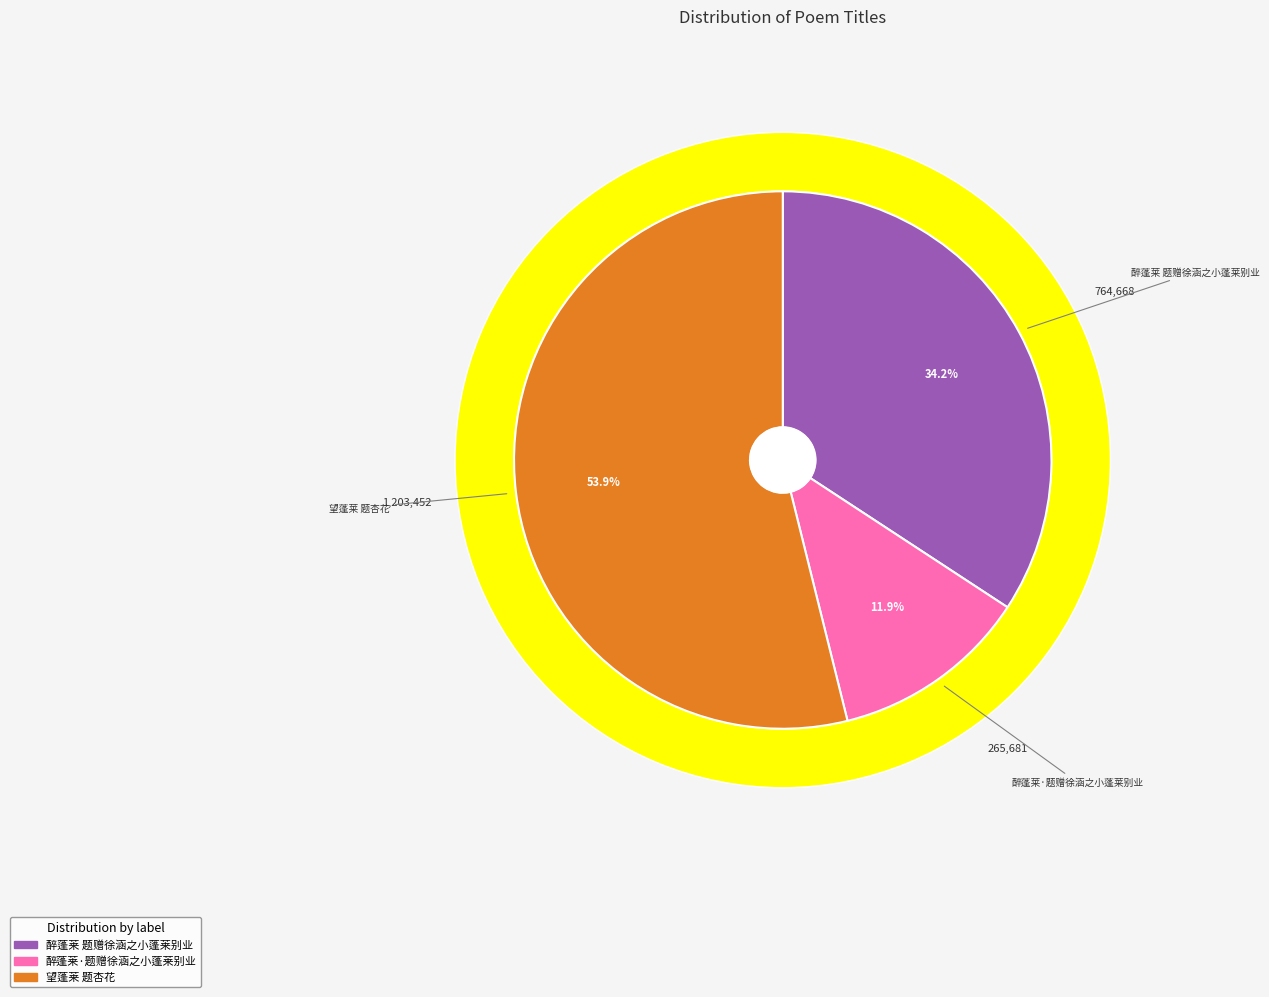

The 醉蓬莱 题赠徐涵之小蓬莱别业 slice represents 34% of the pie. True or false?

True